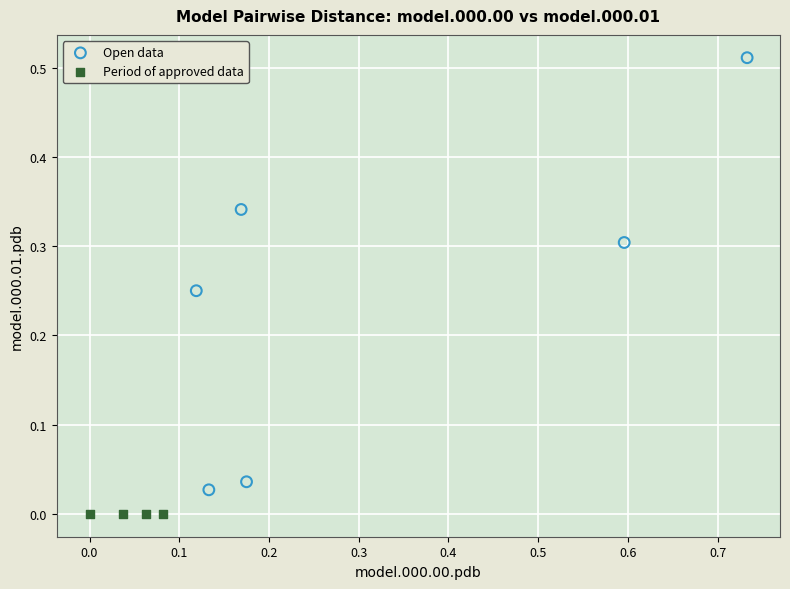

Which series contains the highest Y value?

Open data